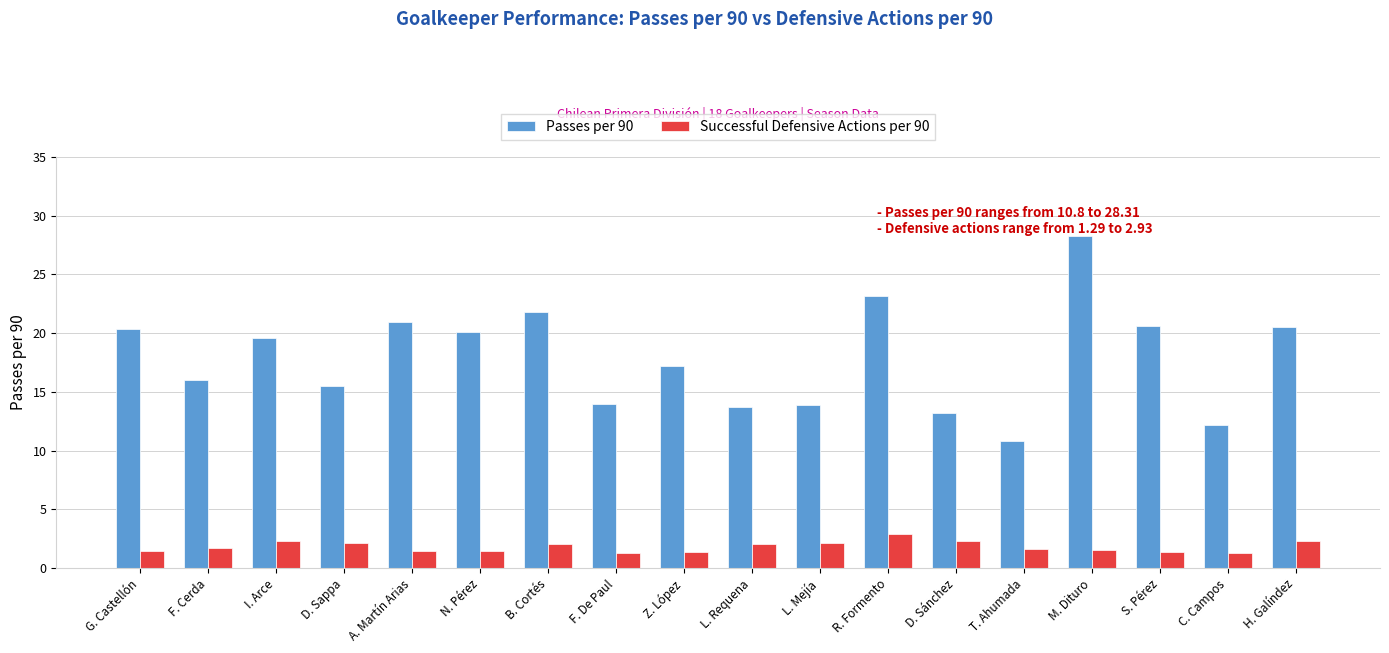

Is it true that Passes per 90 equals 23.0 at D. Sánchez?

False